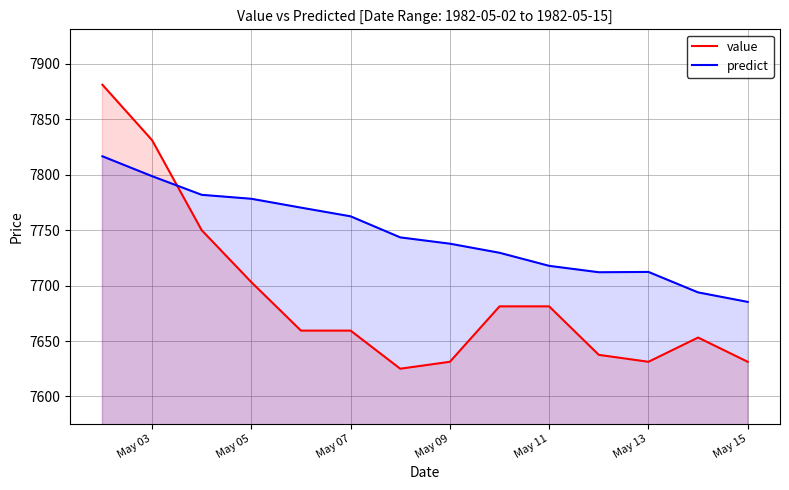

What is the value of the value point at the 1st from the left?

7881.2